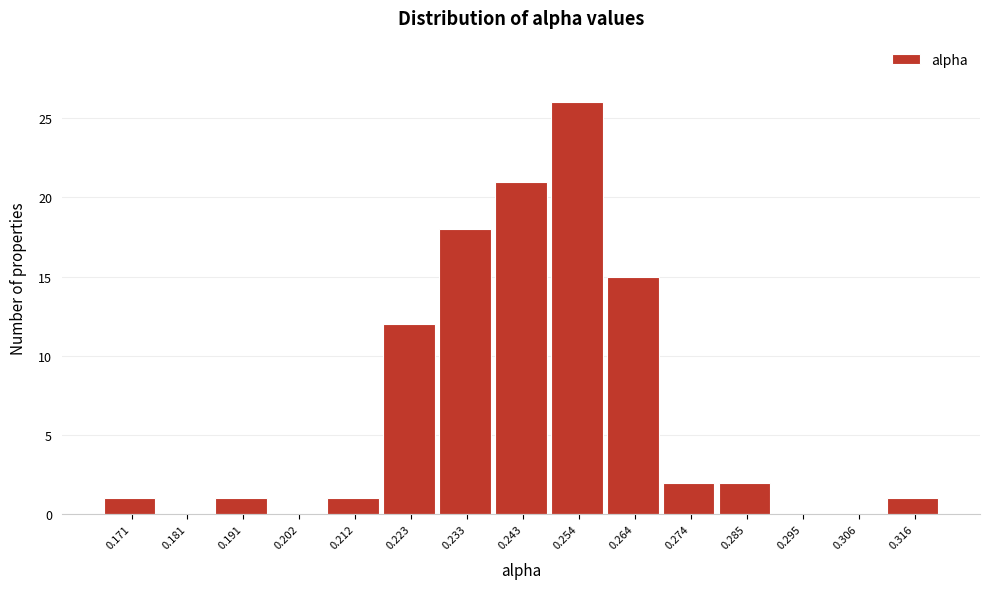

Reading left to right, list all the values displayed in this chart.

0.171=1	0.181=0	0.191=1	0.202=0	0.212=1	0.223=12	0.233=18	0.243=21	0.254=26	0.264=15	0.274=2	0.285=2	0.295=0	0.306=0	0.316=1